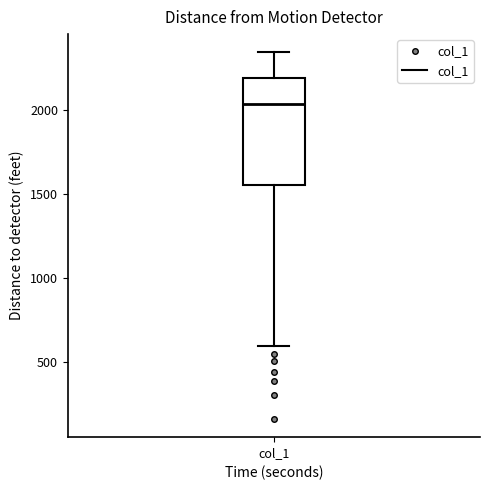

Transcribe this box plot: give where the median line is, the range the box spans, and where the two whiskers end, as read against the y-axis. The values are not printed on the chart, so give them approximately, as read against the axis.

median 2050, box 1550 to 2200, whiskers 600 to 2350